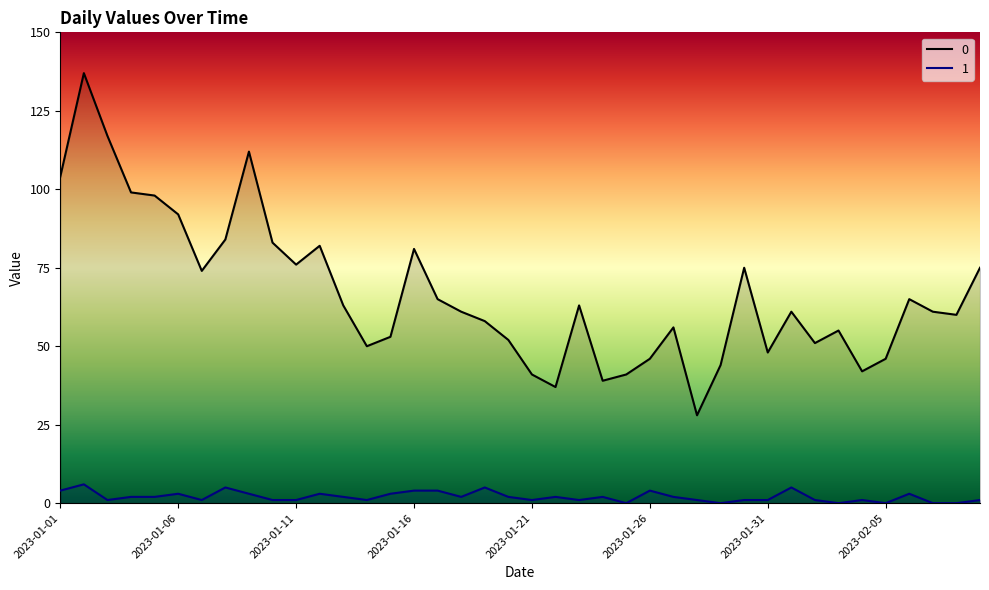

List the series in order of their overall mean, highest first.

0, 1